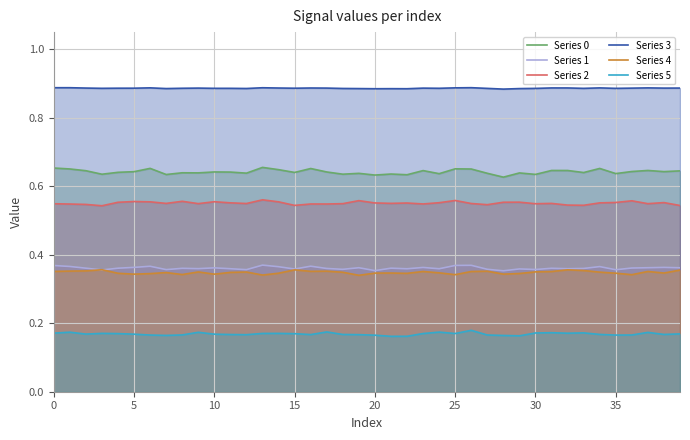

What is the minimum value for Series 4?

0.3